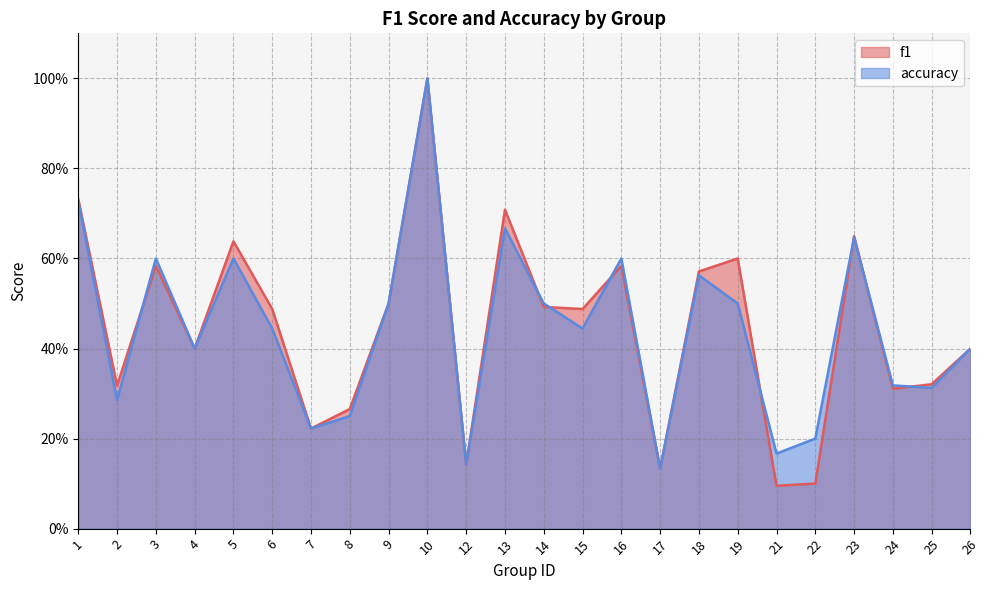

Reading left to right, extract all data points from this chart.

f1: 0.7	0.3	0.6	0.4	0.6	0.5	0.2	0.3	0.5	1.0	0.1	0.7	0.5	0.5	0.6	0.1	0.6	0.6	0.1	0.1	0.6	0.3	0.3	0.4
accuracy: 0.7	0.3	0.6	0.4	0.6	0.4	0.2	0.2	0.5	1.0	0.1	0.7	0.5	0.4	0.6	0.1	0.6	0.5	0.2	0.2	0.6	0.3	0.3	0.4